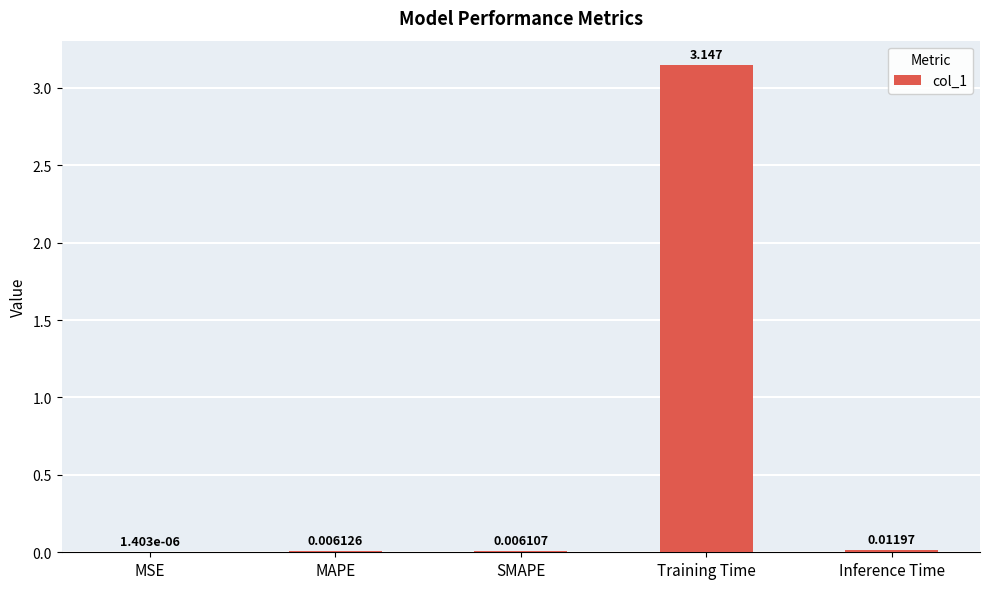

Which category has the highest value across all series?

Training Time